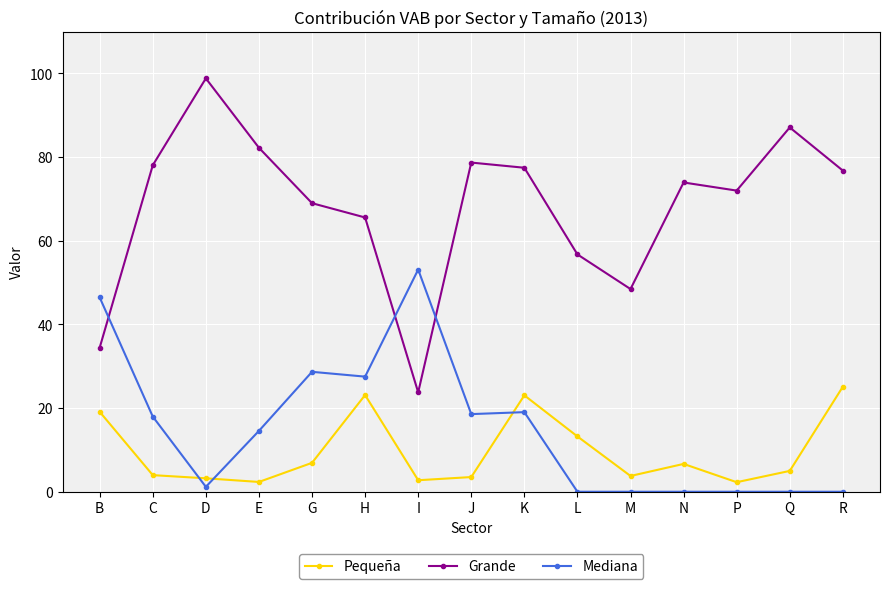

In Pequeña, how many points are lower than both neighbors (excluding endpoints)?

4